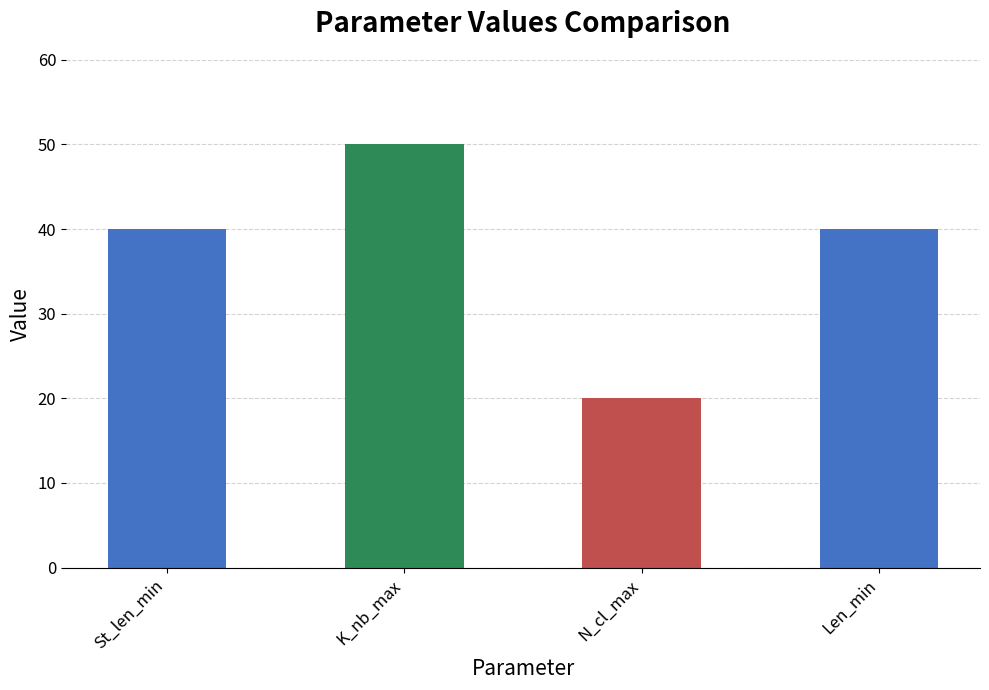

What is the difference between the maximum and minimum values?

30